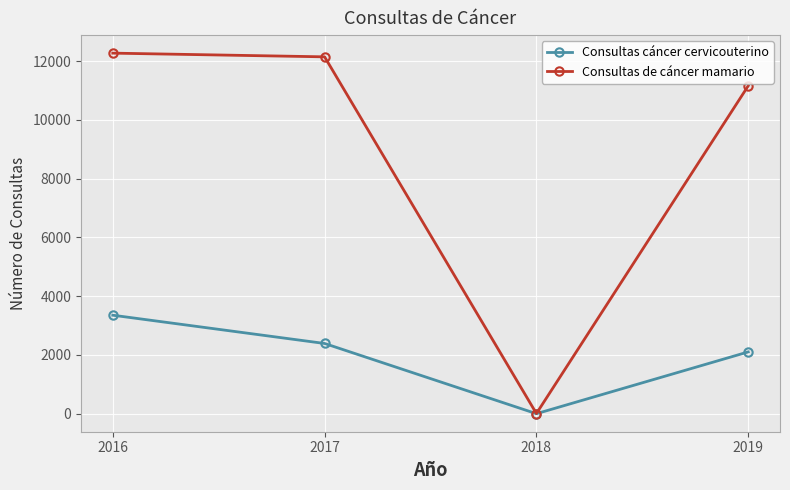

List the labels in order of Consultas de cáncer mamario value, smallest first.

2018, 2019, 2017, 2016